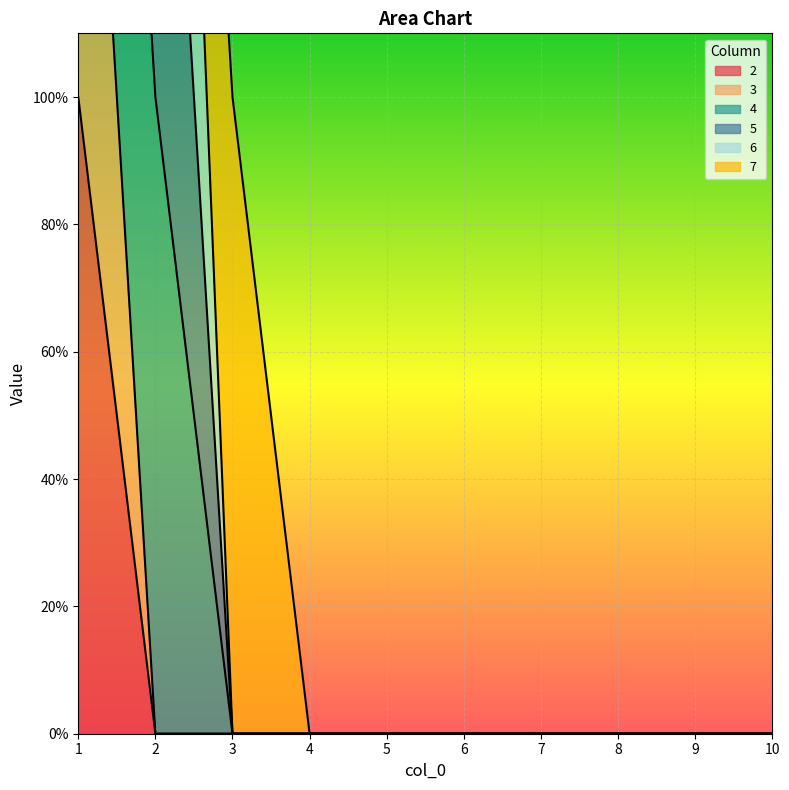

List the labels in order of 3 value, largest first.

1, 2, 3, 4, 5, 6, 7, 8, 9, 10